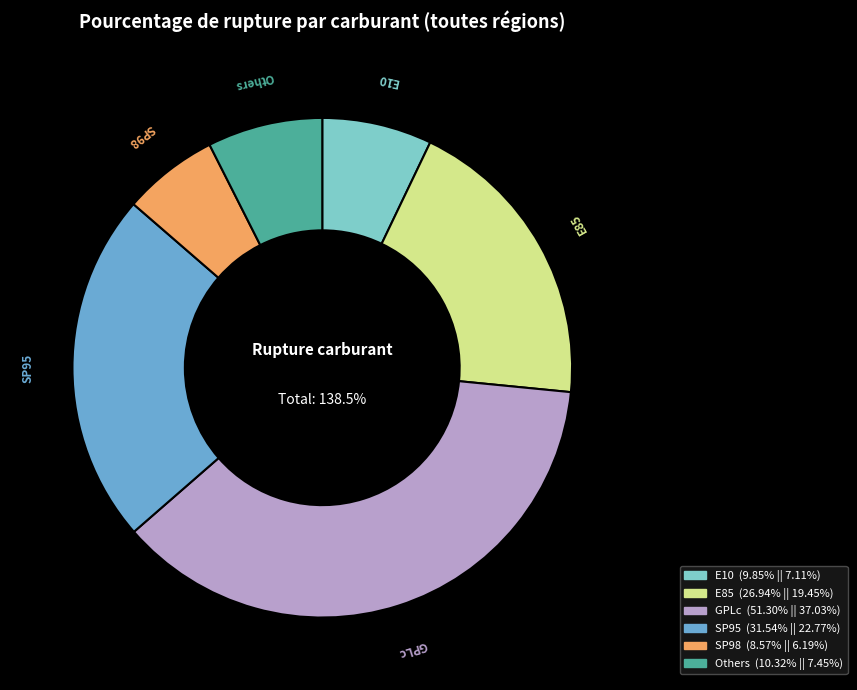

Is there a majority slice in this chart?

No